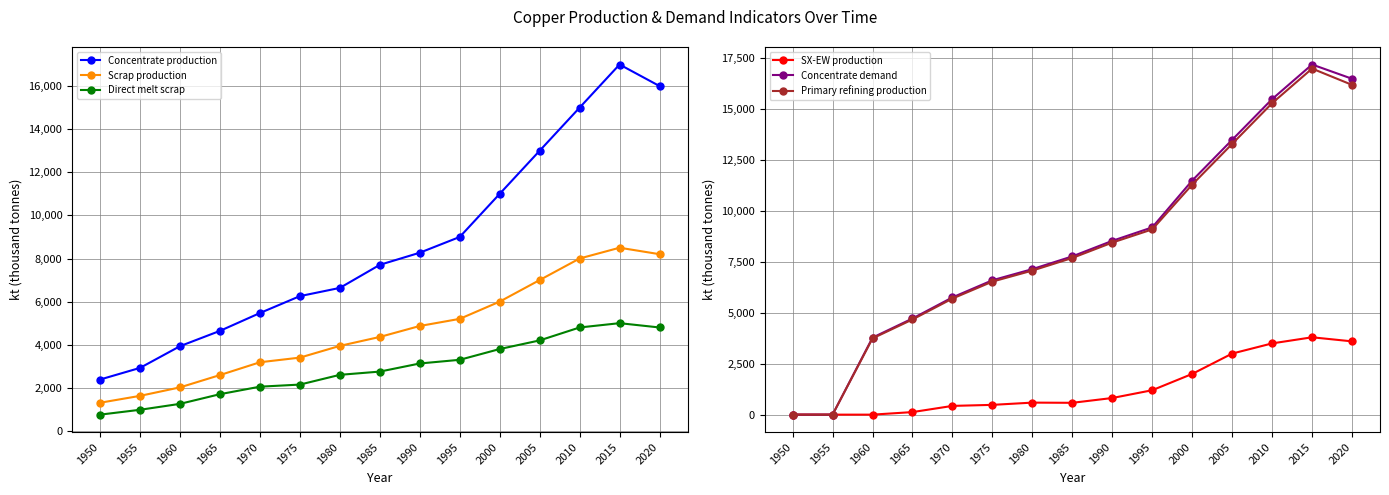

Which category has the lowest value in the Direct melt scrap series?

1950